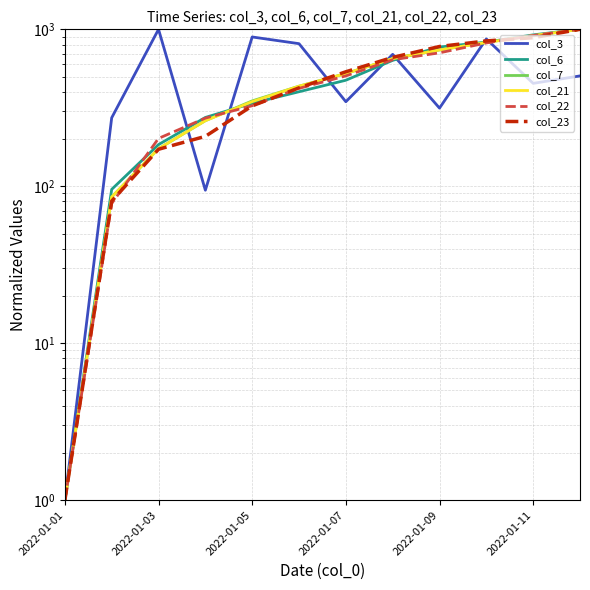

Which has a higher value, 2022-01-01 or 2022-01-09?

2022-01-09